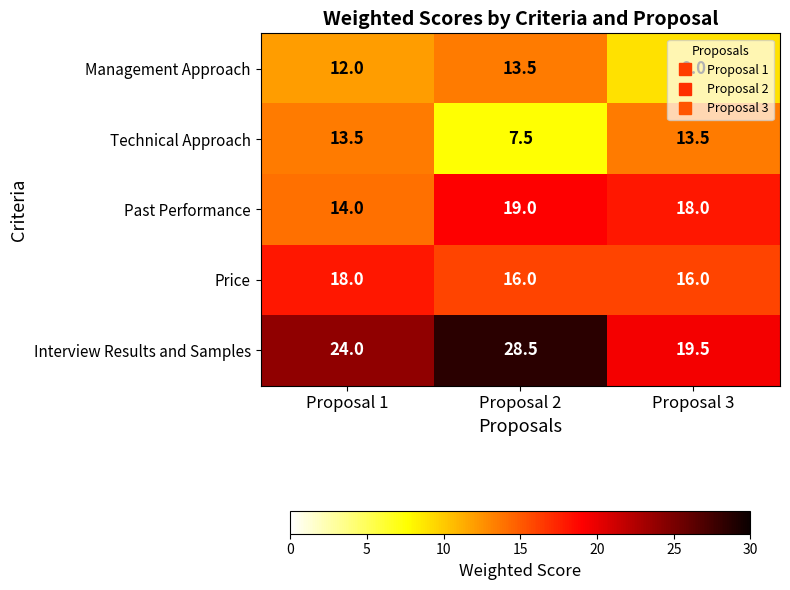

Count the Past Performance values in the range 14 to 19.

3